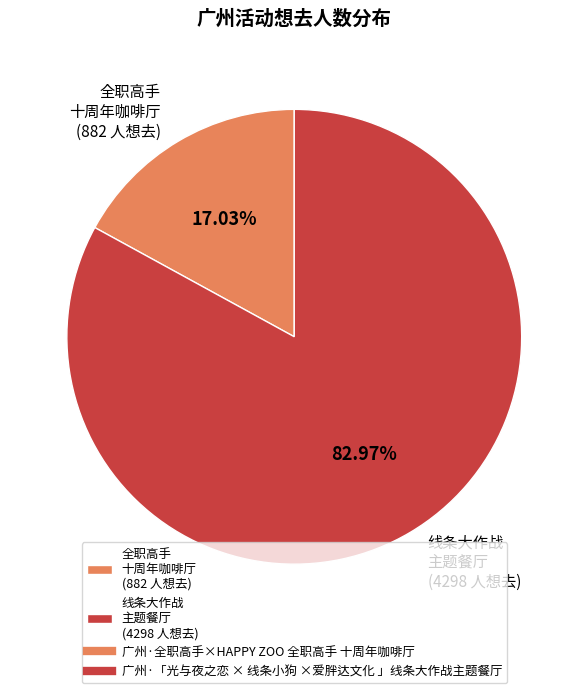

To the nearest percent, what is the average slice percentage?

50%